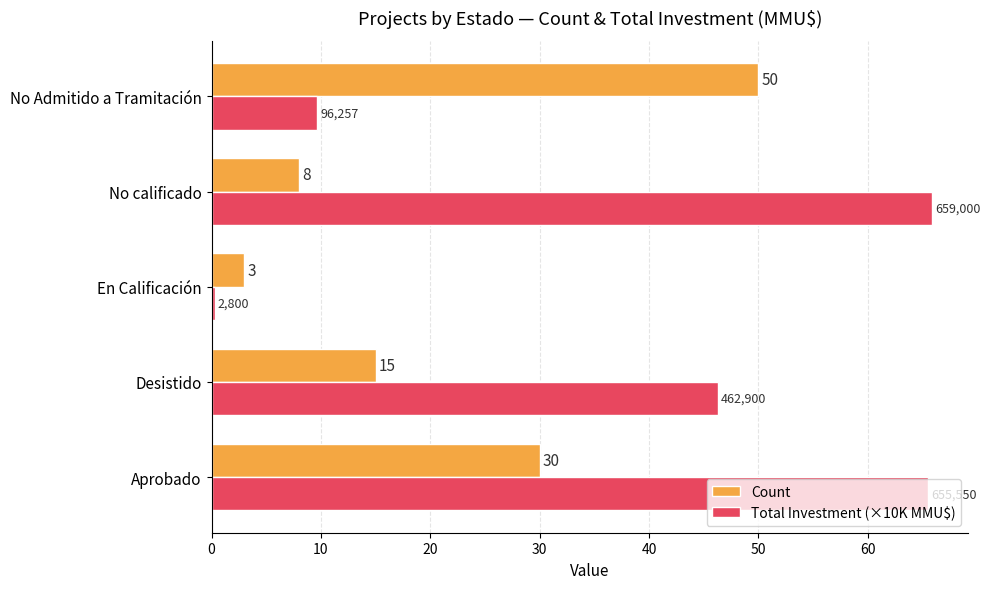

The Count series shows 10.9 at No calificado. True or false?

False